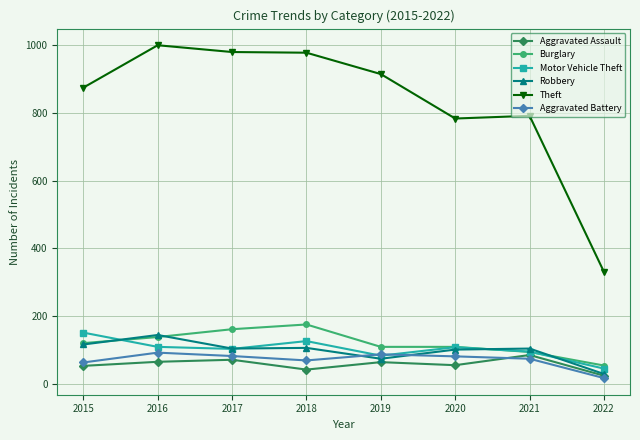

What is the difference between the maximum and second lowest values in the Robbery series?

70